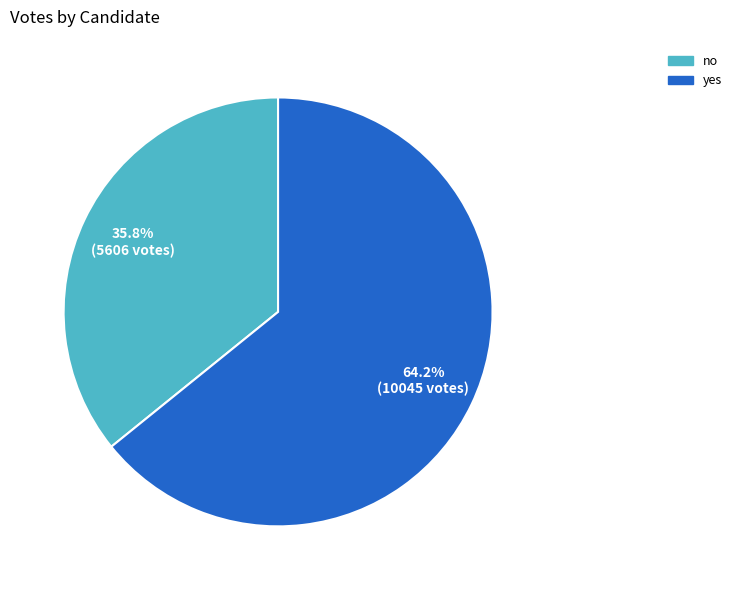

The no slice represents 36% of the pie. True or false?

True